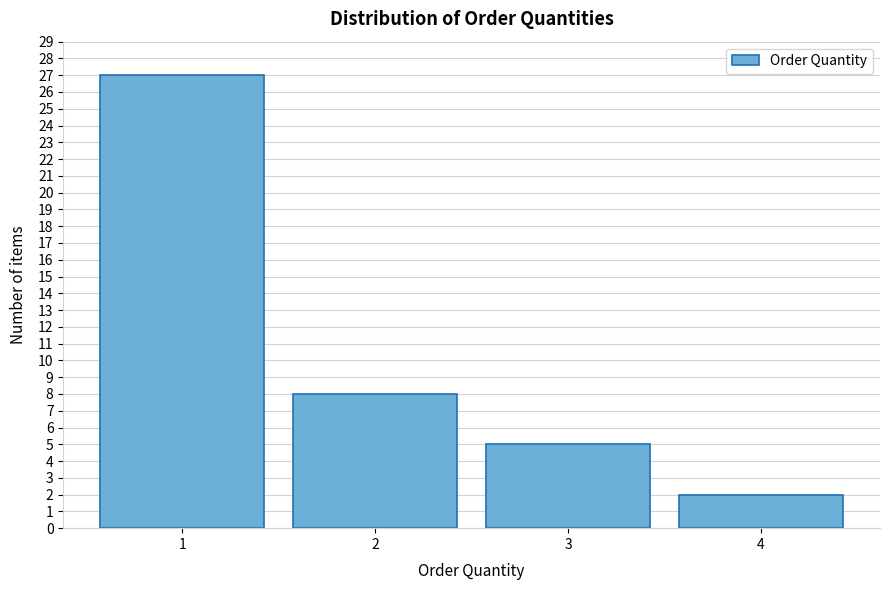

Reading left to right, list all the values displayed in this chart.

27	8	5	2